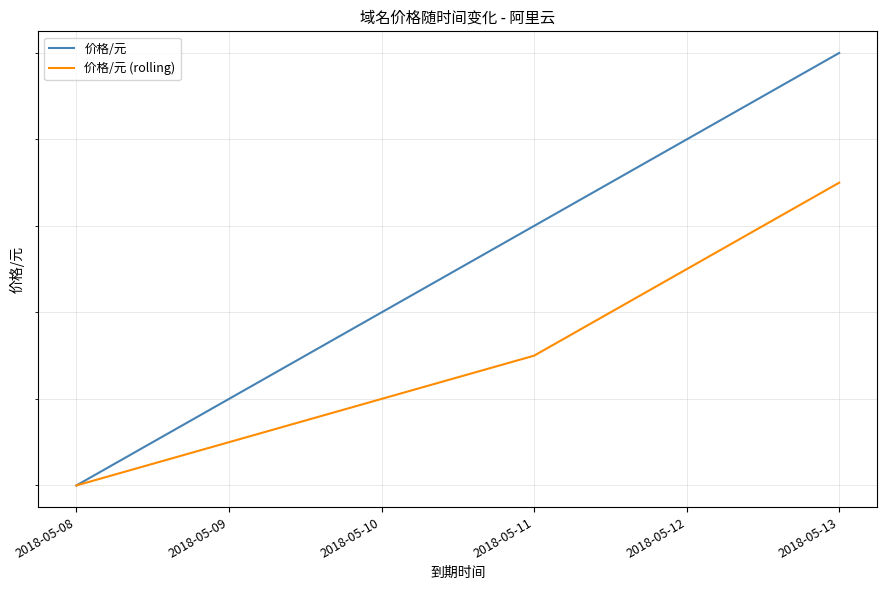

What is the value of the 价格/元 (rolling) point at the 6th from the left?

6791.5